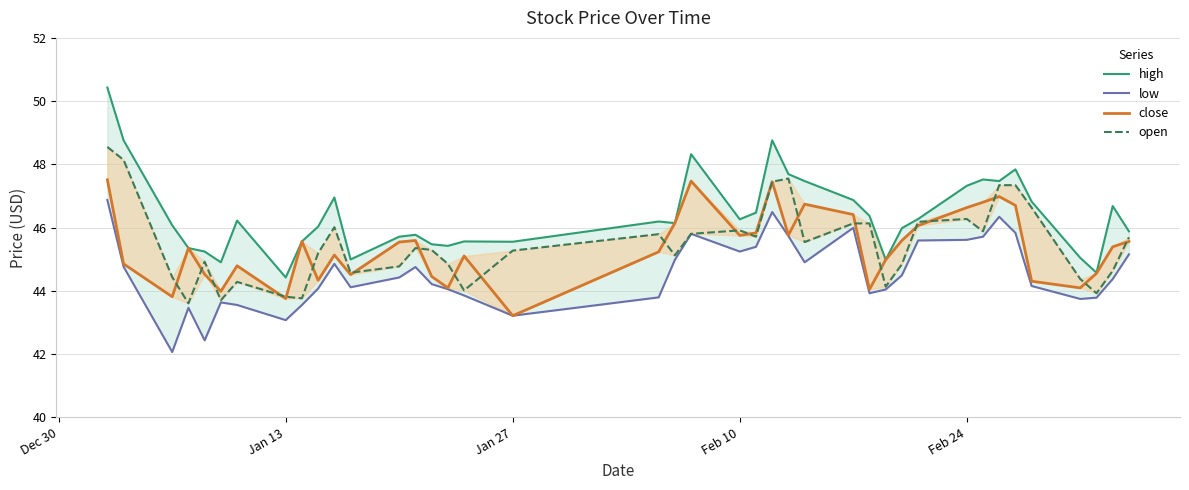

True or false: open and close intersect in this chart.

True